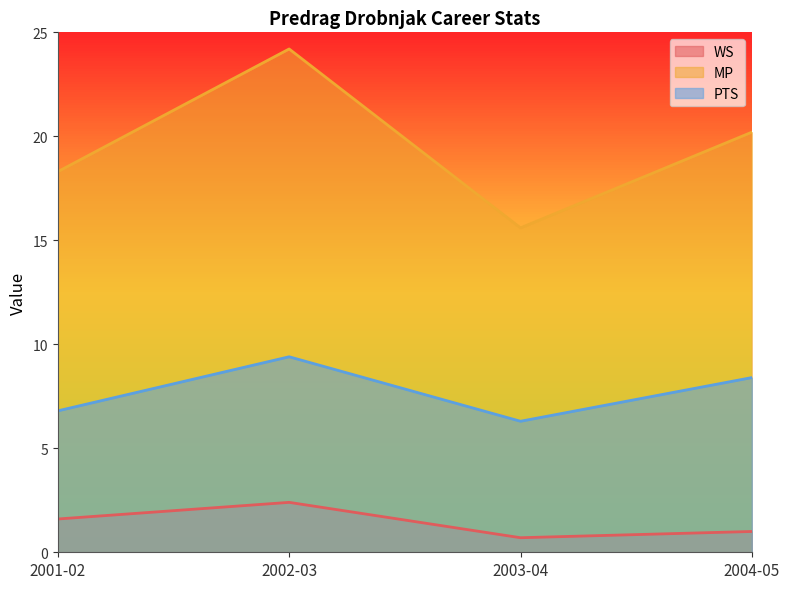

What is the maximum value for MP?

24.2